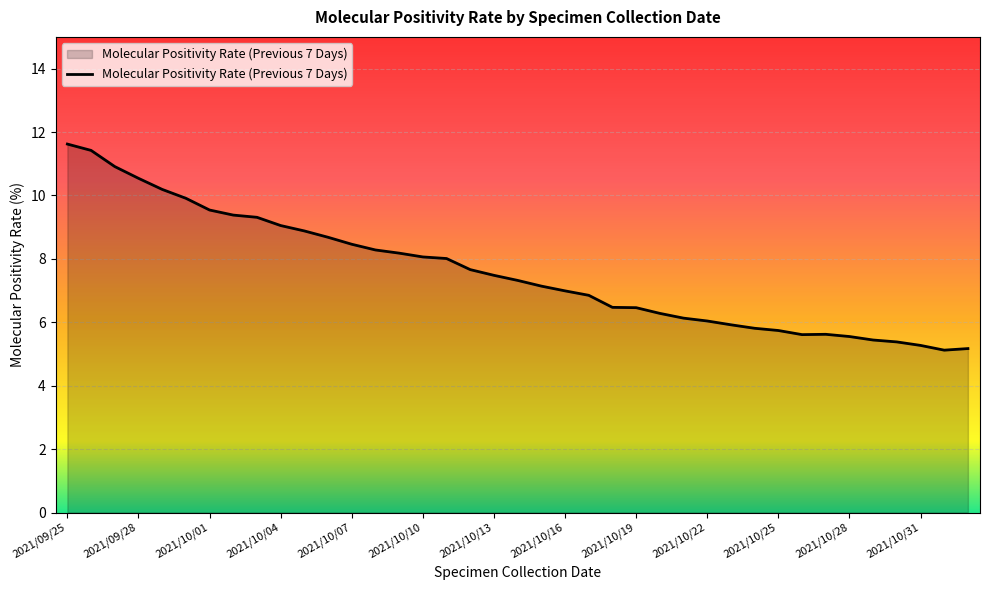

Does the chart have visible grid lines?

Yes